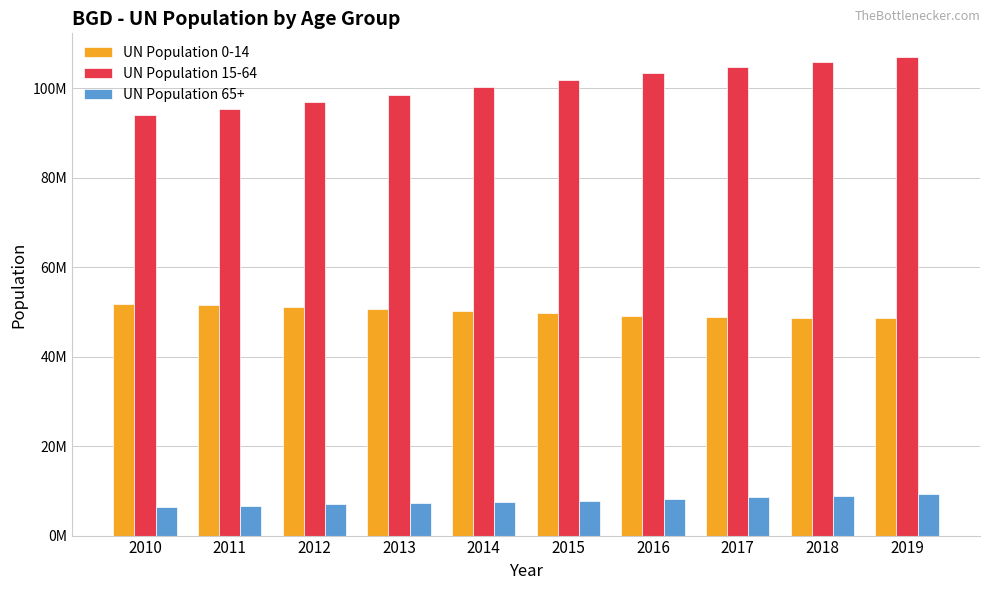

What is the spread (max minus min) of values at 2017?

96348158.0